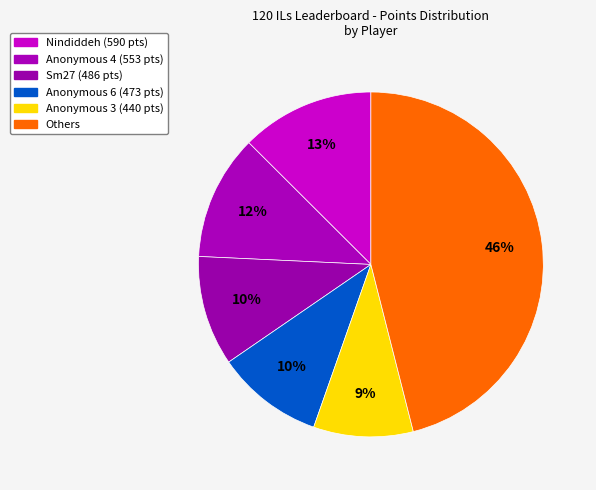

How many slices are in this pie chart?

6